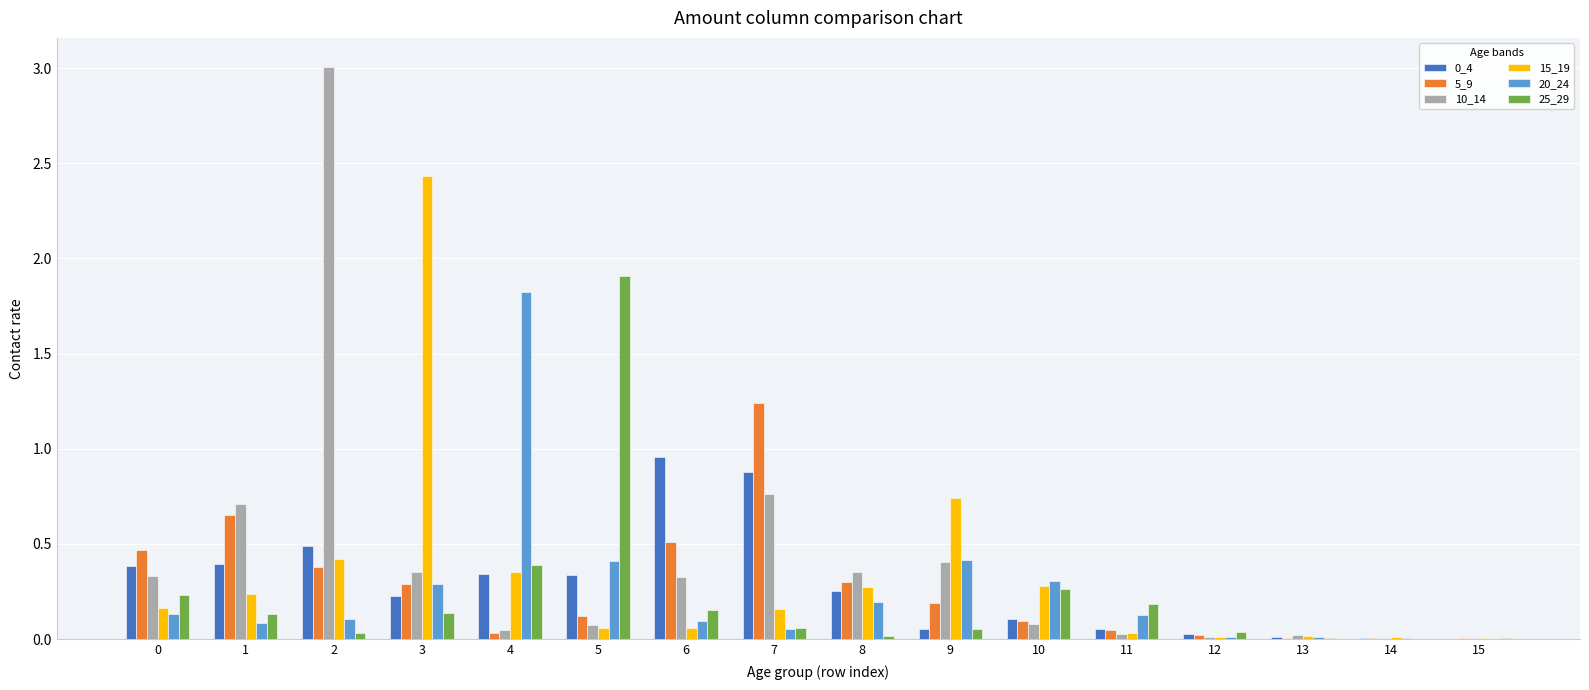

Are the bars grouped side by side (vs. stacked)?

Yes